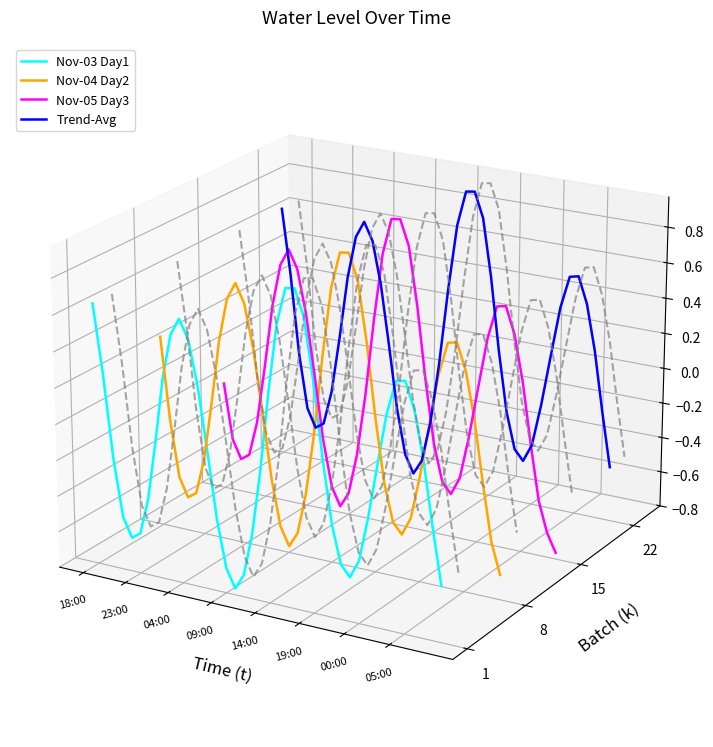

Is it true that Nov-03 Day1 equals -0.0 at 26?

False